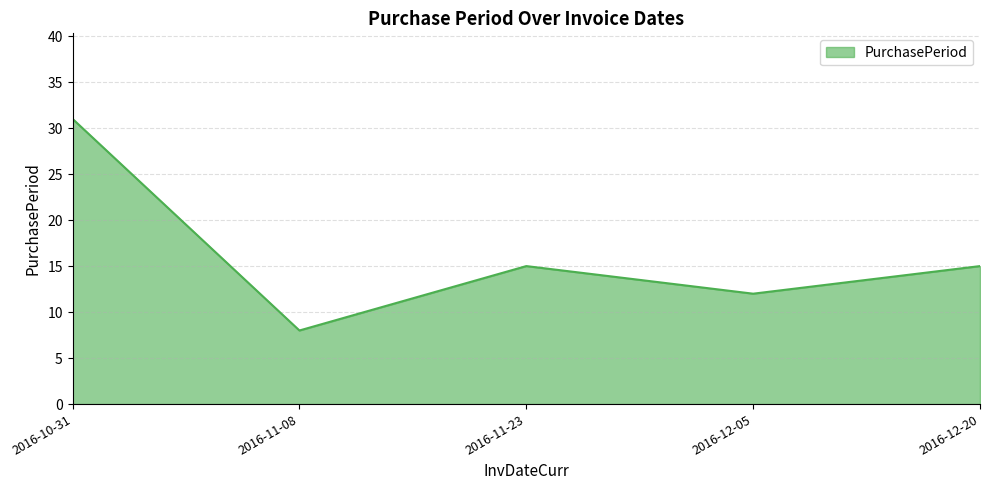

At which category does the data reach its first local valley?

2016-11-08